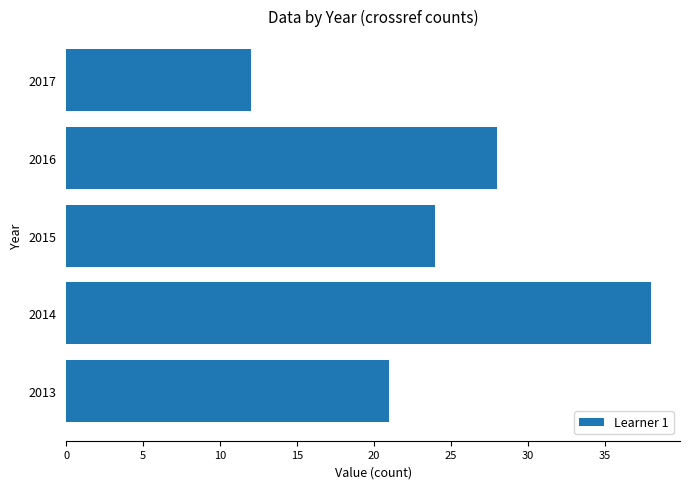

What is the greatest value displayed?

38